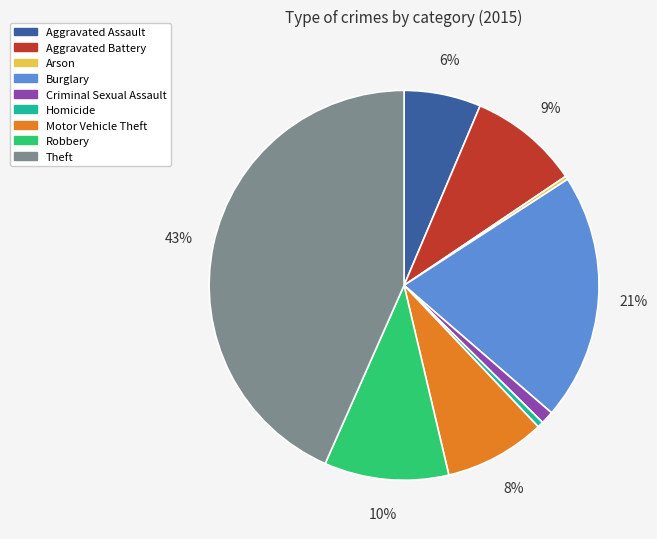

Do Motor Vehicle Theft and Theft together represent more than half of the pie?

Yes